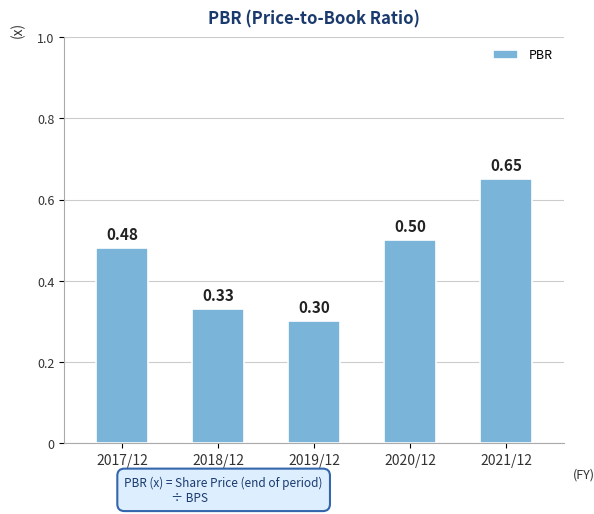

Rank the categories by value from lowest to highest.

2019/12, 2018/12, 2017/12, 2020/12, 2021/12